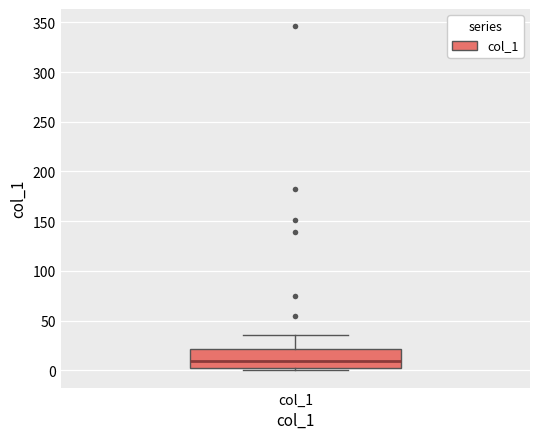

Read this box plot against the y-axis: the position of the median line, the range covered by the box, and the ends of both whiskers. The values are not printed on the chart, so give them approximately, as read against the axis.

median 10, box 0 to 20, whiskers 0 (just below the box's lower edge) to 35